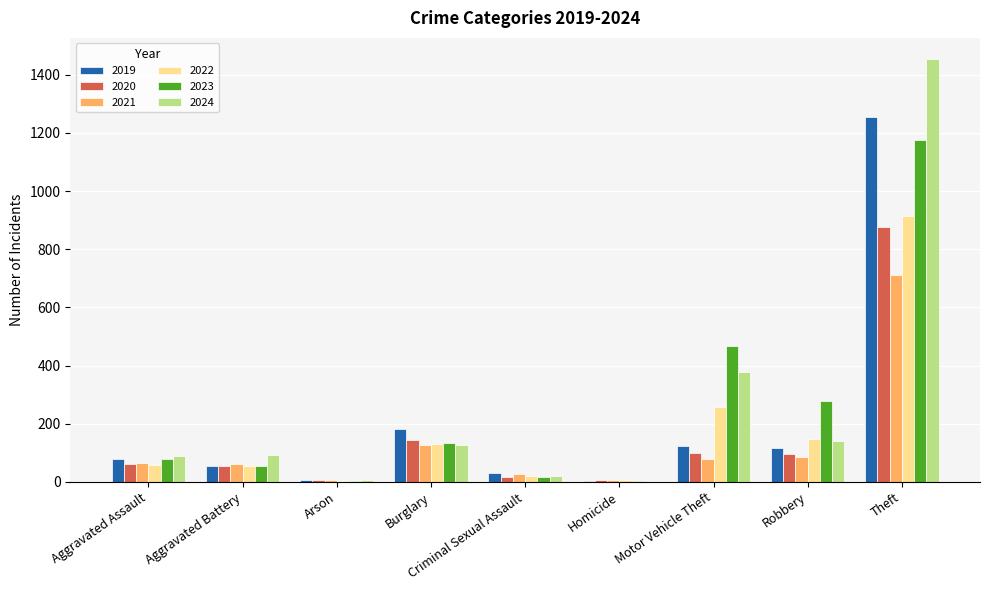

True or false: 2022 has a value of 59 at Aggravated Assault.

True